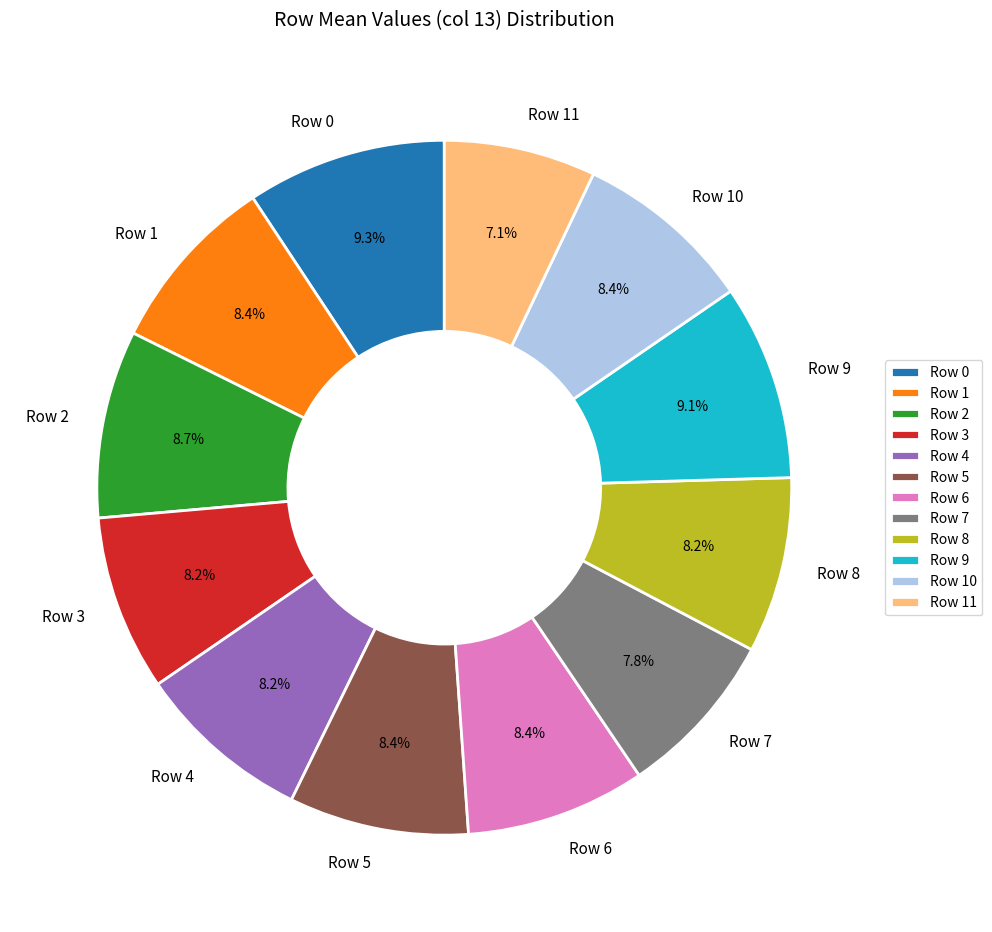

What is the smallest slice in the pie chart?

Row 11